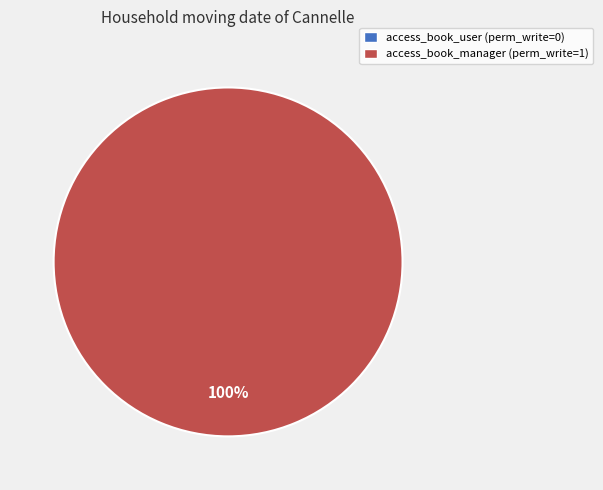

Which slice represents more than half of the pie?

access_book_manager